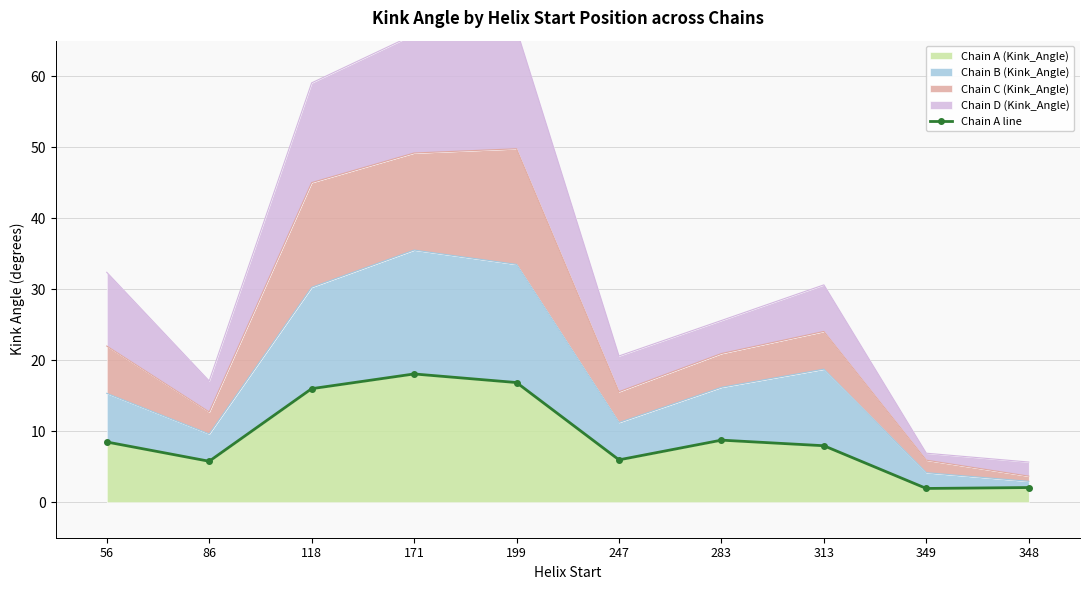

List the labels in order of value, smallest first.

349, 348, 86, 247, 313, 56, 283, 118, 199, 171